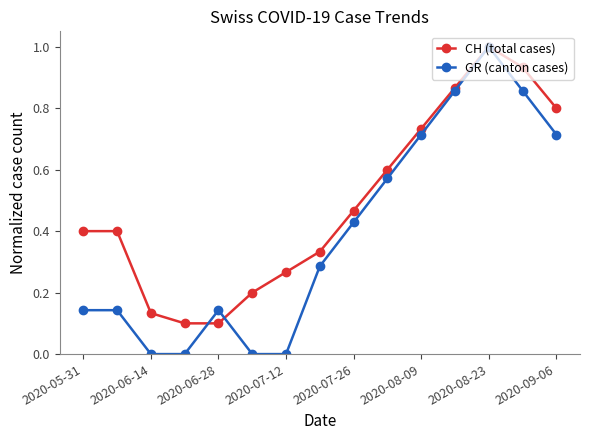

What are all the series names shown in the legend?

CH (total cases), GR (canton cases)